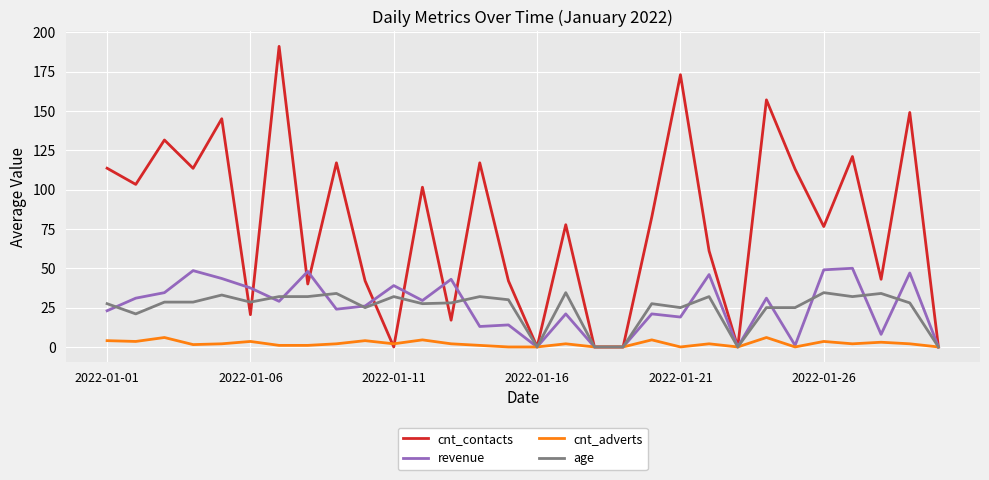

Which series has the largest range (max minus min)?

cnt_contacts